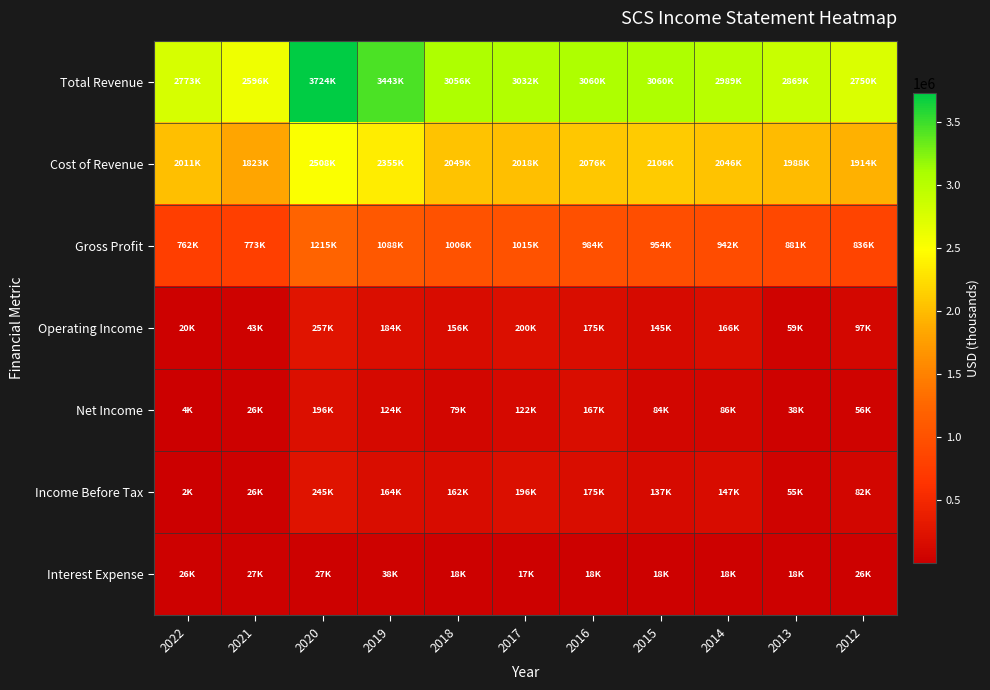

Reading left to right, what are all the values shown in this chart?

Total Revenue: 2022=2772700	2021=2596200	2020=3723700	2019=3443200	2018=3055500	2017=3032400	2016=3060000	2015=3059700	2014=2988900	2013=2868700	2012=2749500
Cost of Revenue: 2022=2011200	2021=1822800	2020=2508500	2019=2355300	2018=2049400	2017=2017800	2016=2075500	2015=2106200	2014=2046500	2013=1987800	2012=1913600
Gross Profit: 2022=761500	2021=773400	2020=1215200	2019=1087900	2018=1006100	2017=1014600	2016=984500	2015=953500	2014=942400	2013=880900	2012=835900
Operating Income: 2022=20100	2021=43000	2020=257000	2019=183600	2018=156000	2017=200200	2016=174600	2015=144900	2014=165900	2013=59300	2012=97100
Net Income: 2022=3900	2021=25500	2020=195800	2019=123500	2018=79200	2017=122200	2016=166900	2015=84500	2014=86300	2013=38200	2012=55700
Income Before Tax: 2022=1600	2021=25900	2020=245200	2019=163900	2018=161500	2017=196300	2016=174800	2015=137000	2014=147200	2013=54900	2012=82000
Interest Expense: 2022=25700	2021=27100	2020=27300	2019=37500	2018=17500	2017=17200	2016=17600	2015=17700	2014=17800	2013=17800	2012=25600